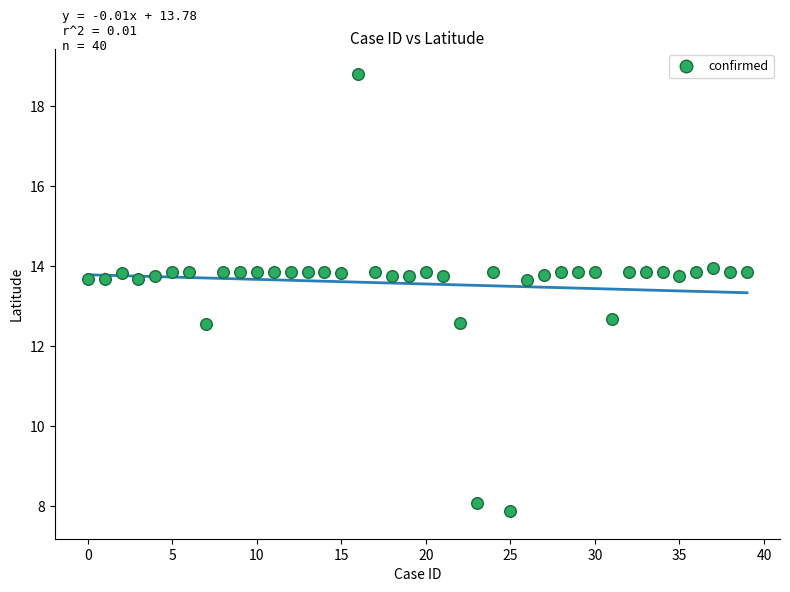

What is the range of Y values (max minus min)?

10.9